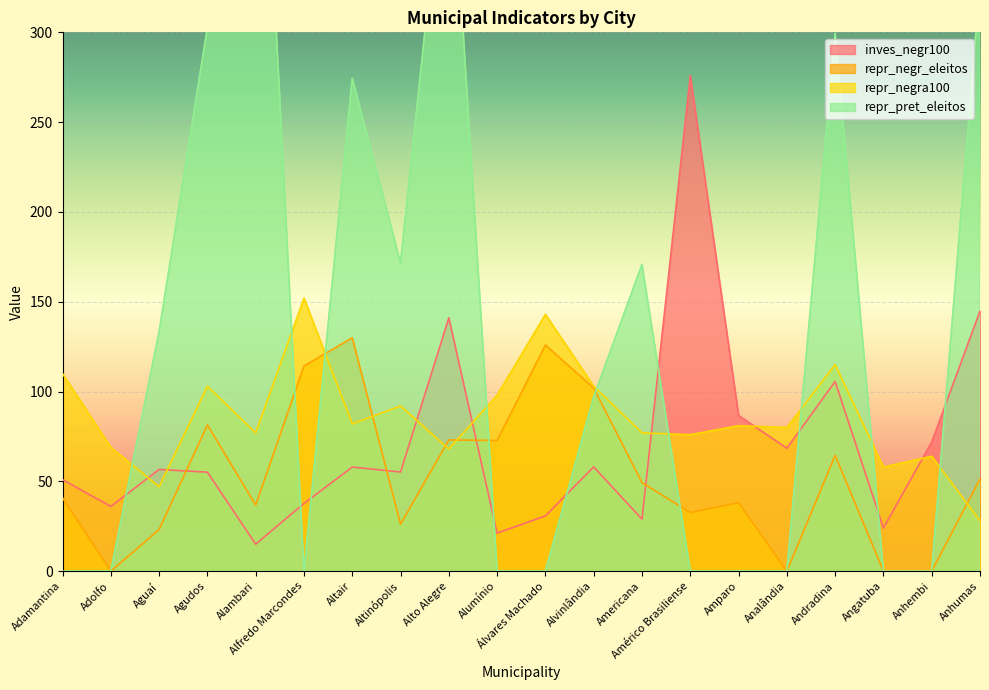

Where is the first local minimum for repr_negra100?

Aguaí